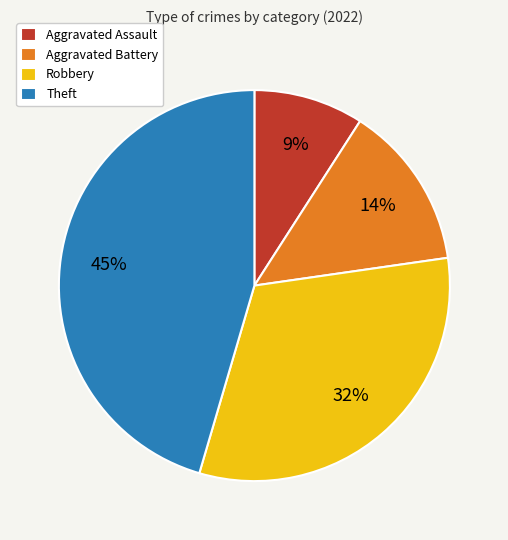

To the nearest percent, what portion does Robbery represent?

32%